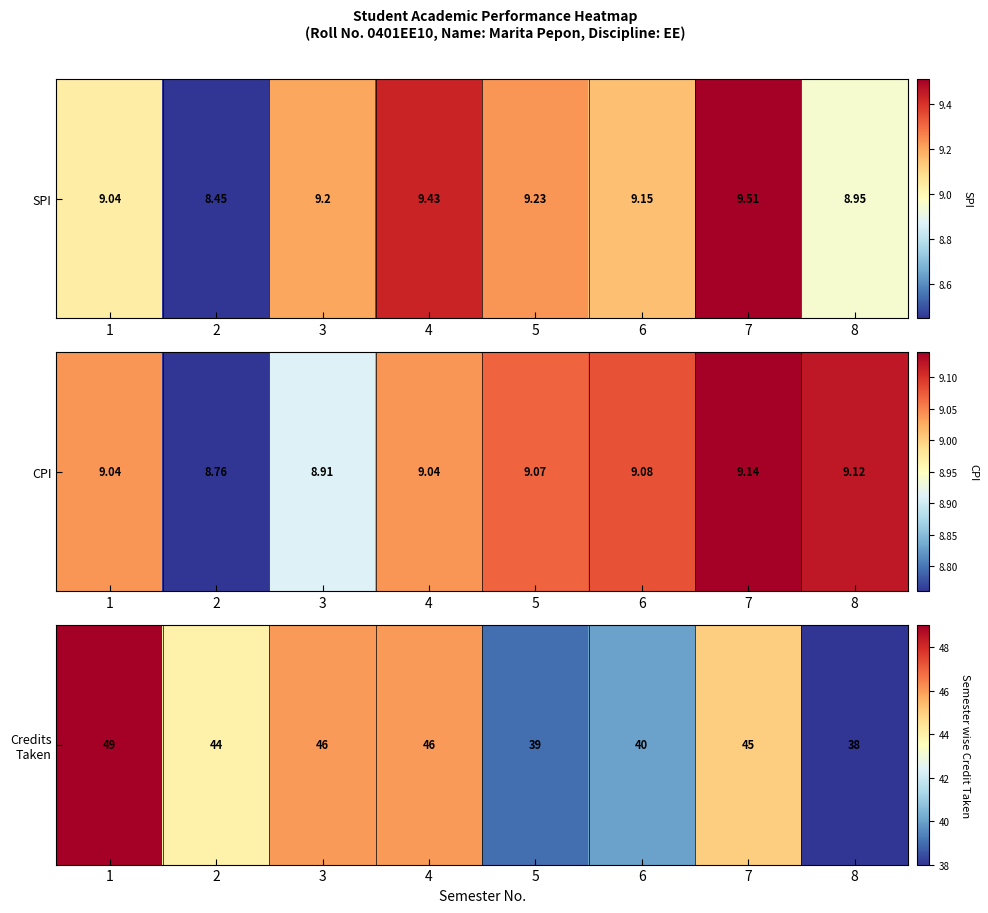

Count the number of data series in this chart.

1